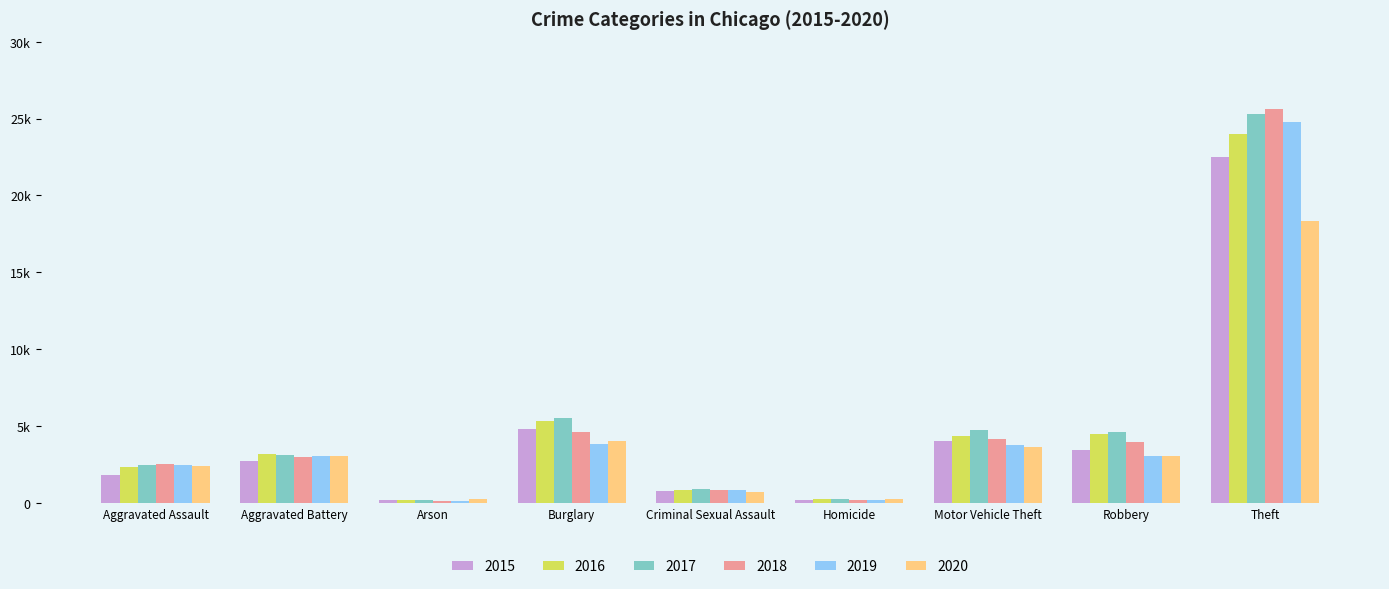

List the series in order of their peak value, highest first.

2018, 2017, 2019, 2016, 2015, 2020